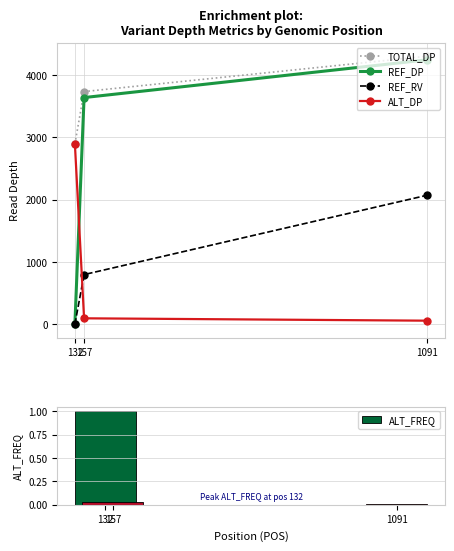

What is the spread (max minus min) of values at 157?

3736.0